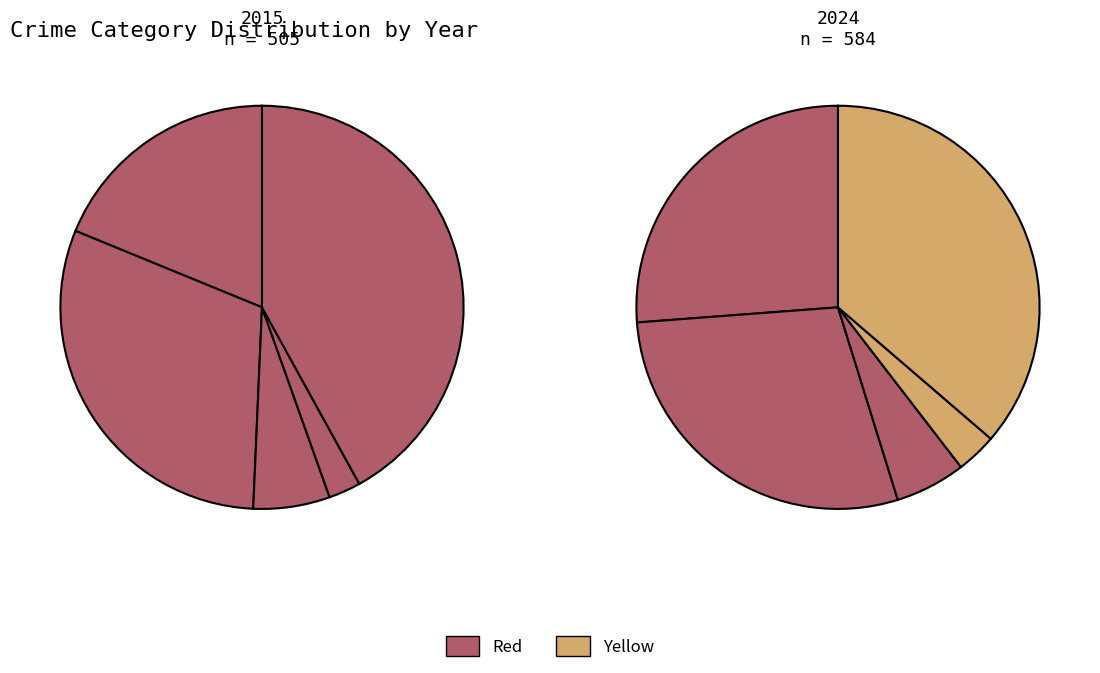

Does any single category account for the majority?

No